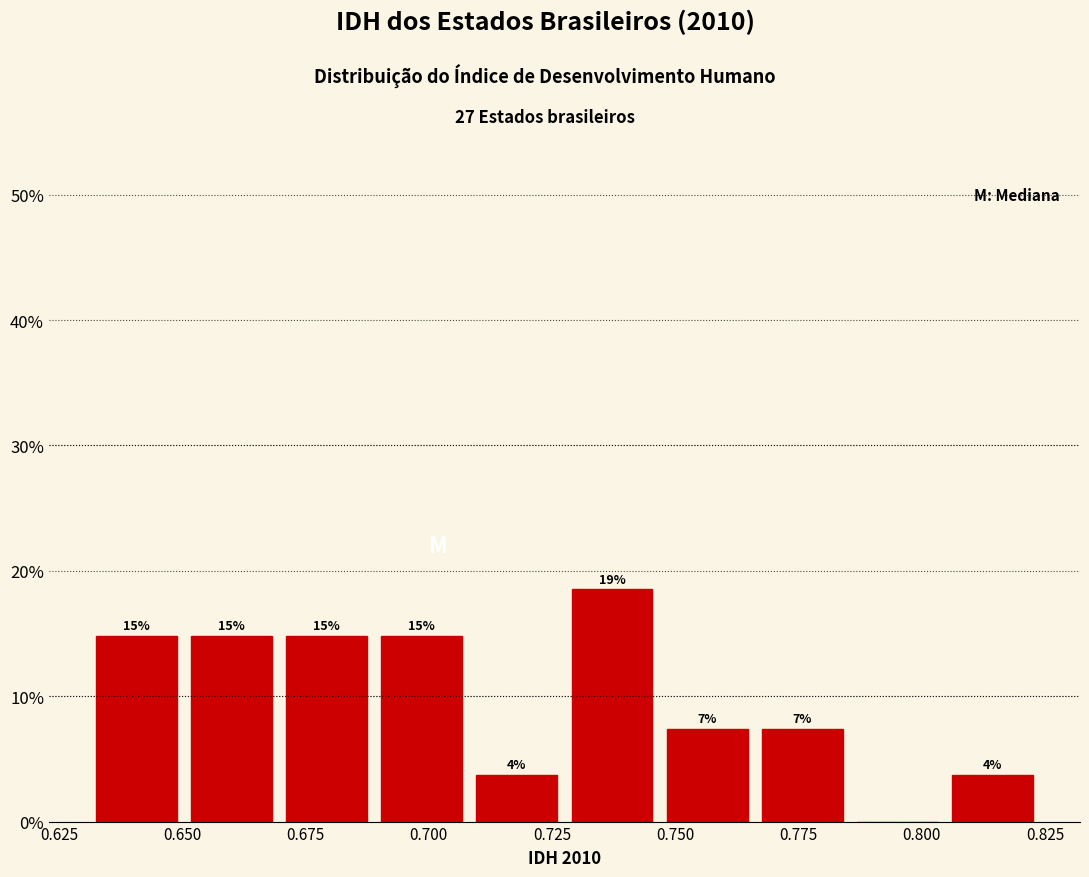

Around what value on the x-axis is the tallest bar? Give the approximate position of its centre, as read against the axis.

0.735